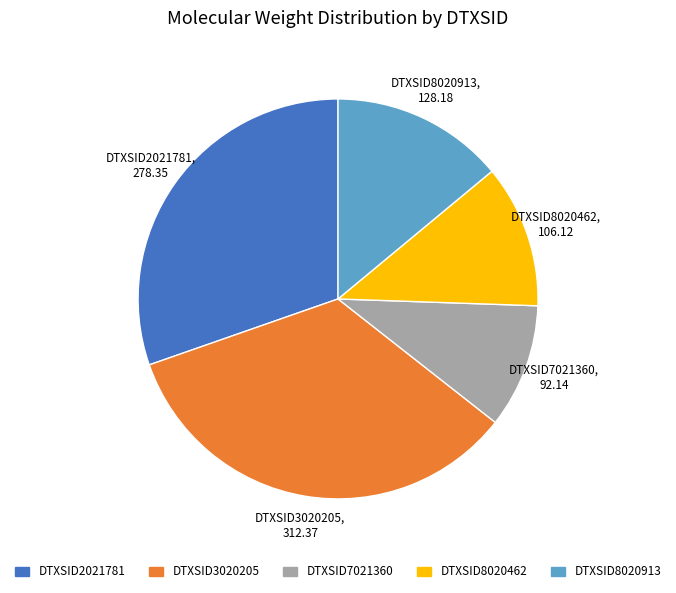

Do DTXSID3020205 and DTXSID8020913 together represent more than half of the pie?

No